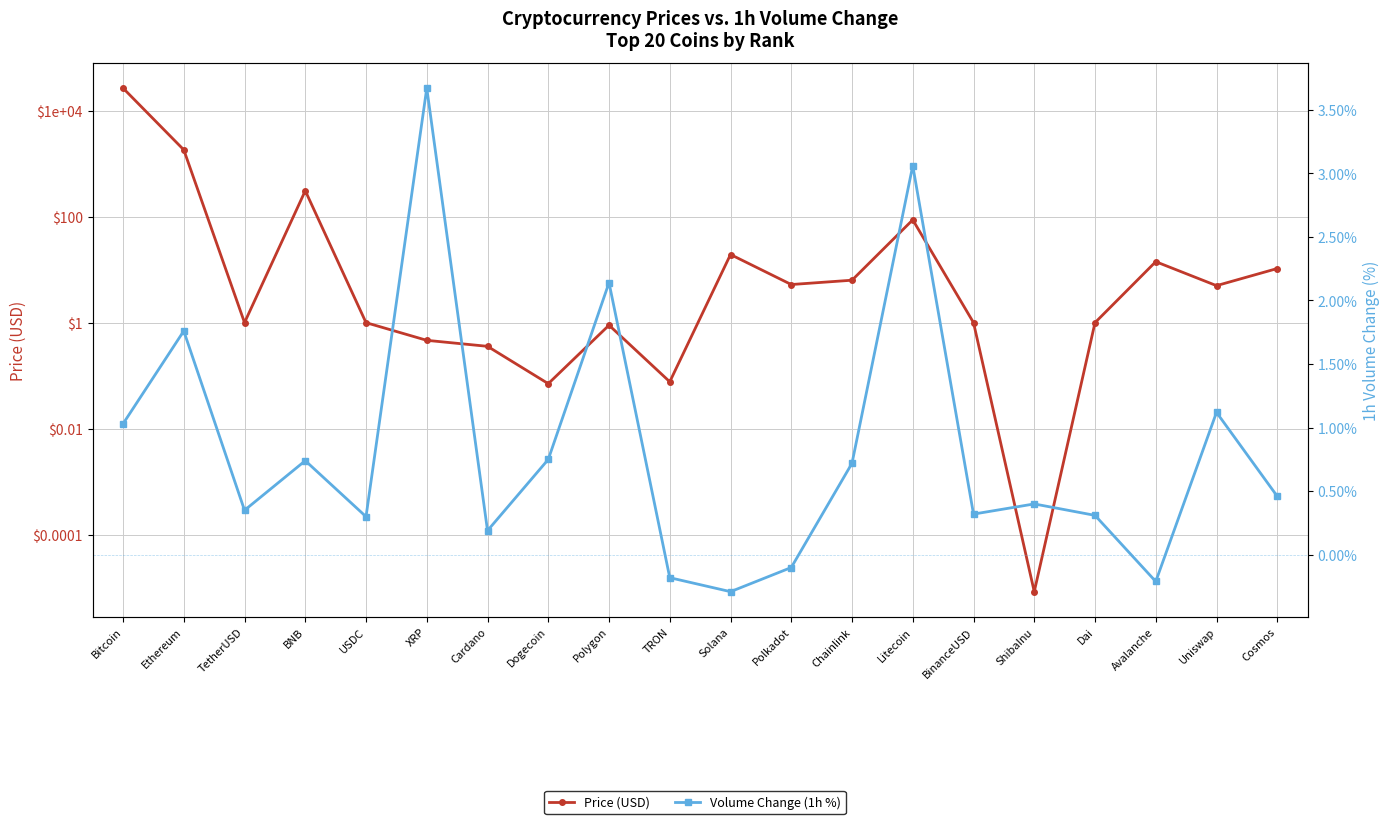

Reading left to right, list all the values displayed in this chart.

Price (USD): 26612.8	1825.3	1.0	308.9	1.0	0.5	0.4	0.1	0.9	0.1	19.4	5.3	6.4	87.4	1.0	0.0	1.0	14.2	5.0	10.6
Volume Change (1h %): 1.0	1.8	0.3	0.7	0.3	3.7	0.2	0.8	2.1	-0.2	-0.3	-0.1	0.7	3.1	0.3	0.4	0.3	-0.2	1.1	0.5